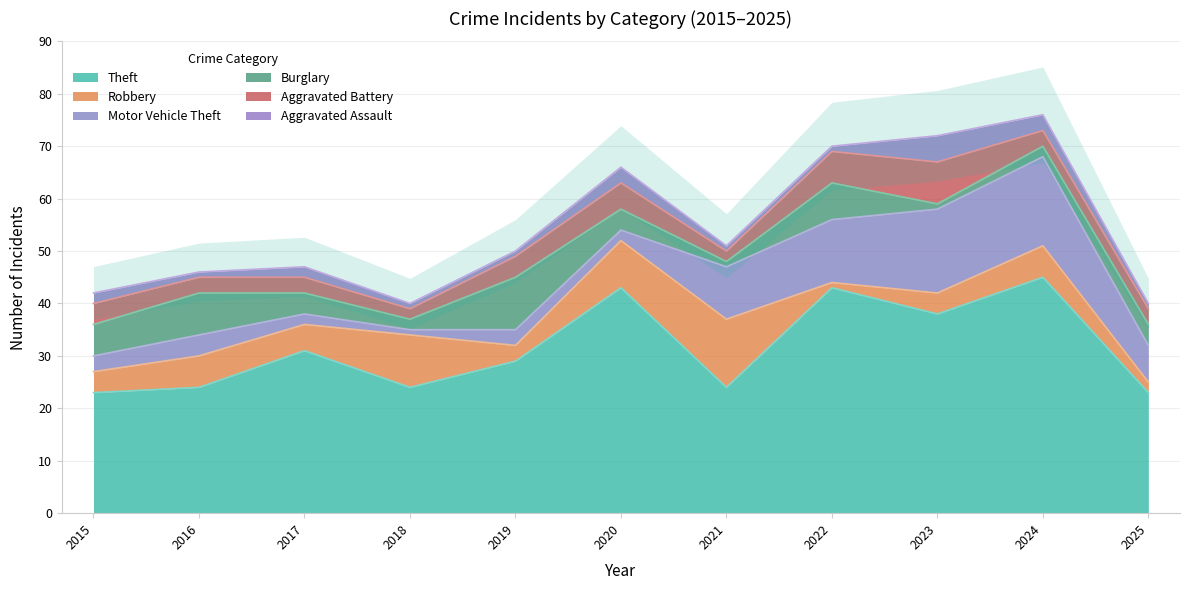

Which series ends up on top after the final intersection of Motor Vehicle Theft and Aggravated Battery?

Motor Vehicle Theft